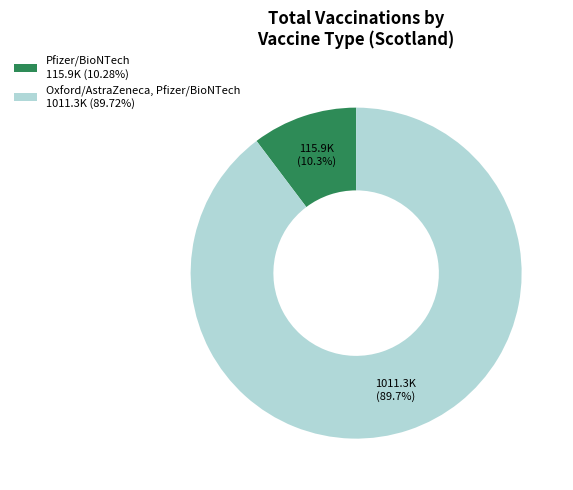

Does Pfizer/BioNTech 115.9K (10.28%) represent more than half of the total?

No